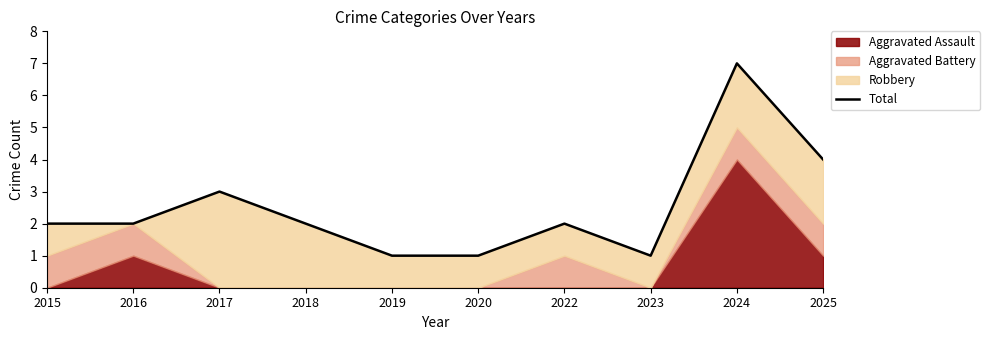

Does the chart have visible grid lines?

No